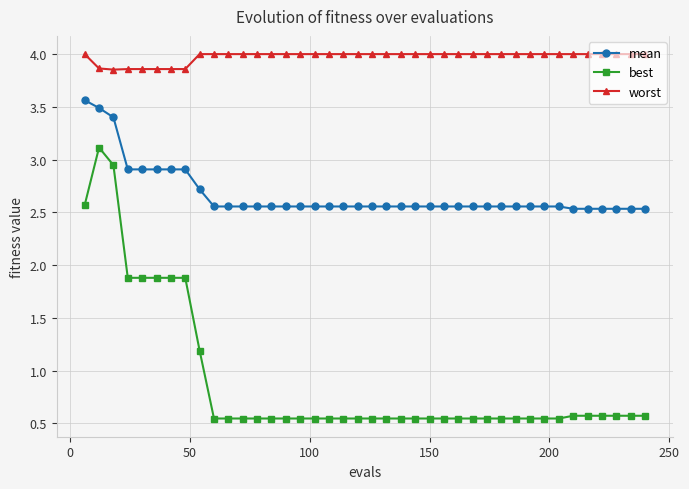

List the series in order of their peak value, highest first.

worst, mean, best